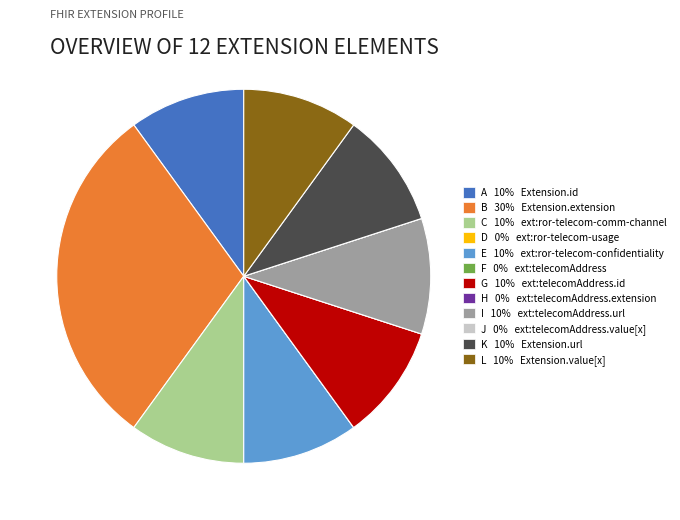

Do E 10% ext:ror-telecom-confidentiality and A 10% Extension.id together represent more than half of the pie?

No